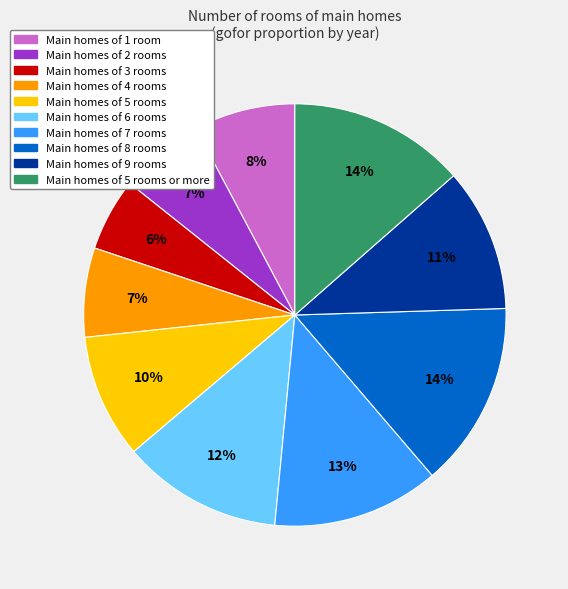

Is there any slice that represents more than half of the pie?

No